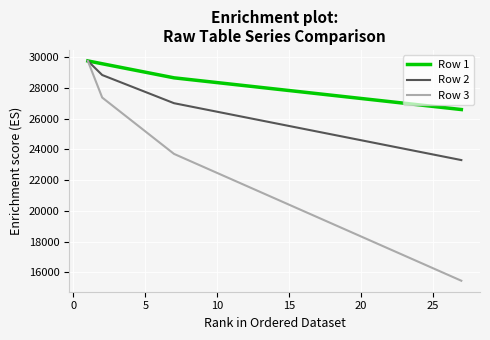

What is the minimum value shown in the chart?

15451.0